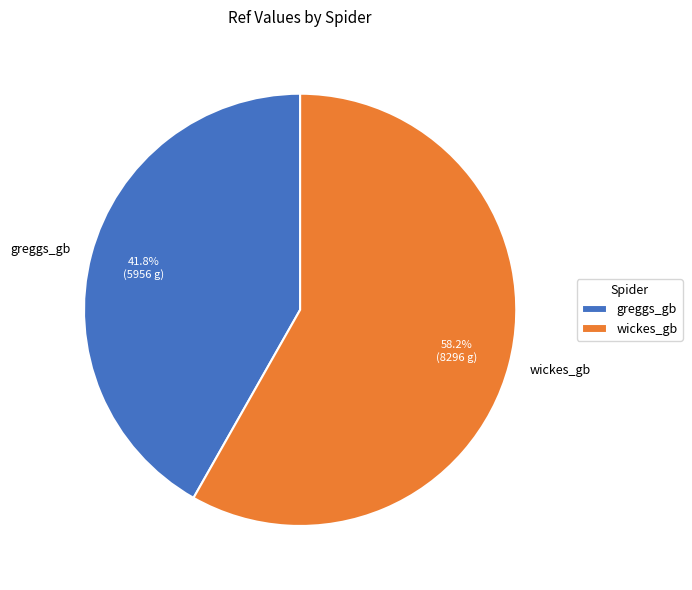

To the nearest percent, what is the difference between the largest and smallest slice percentages?

16%